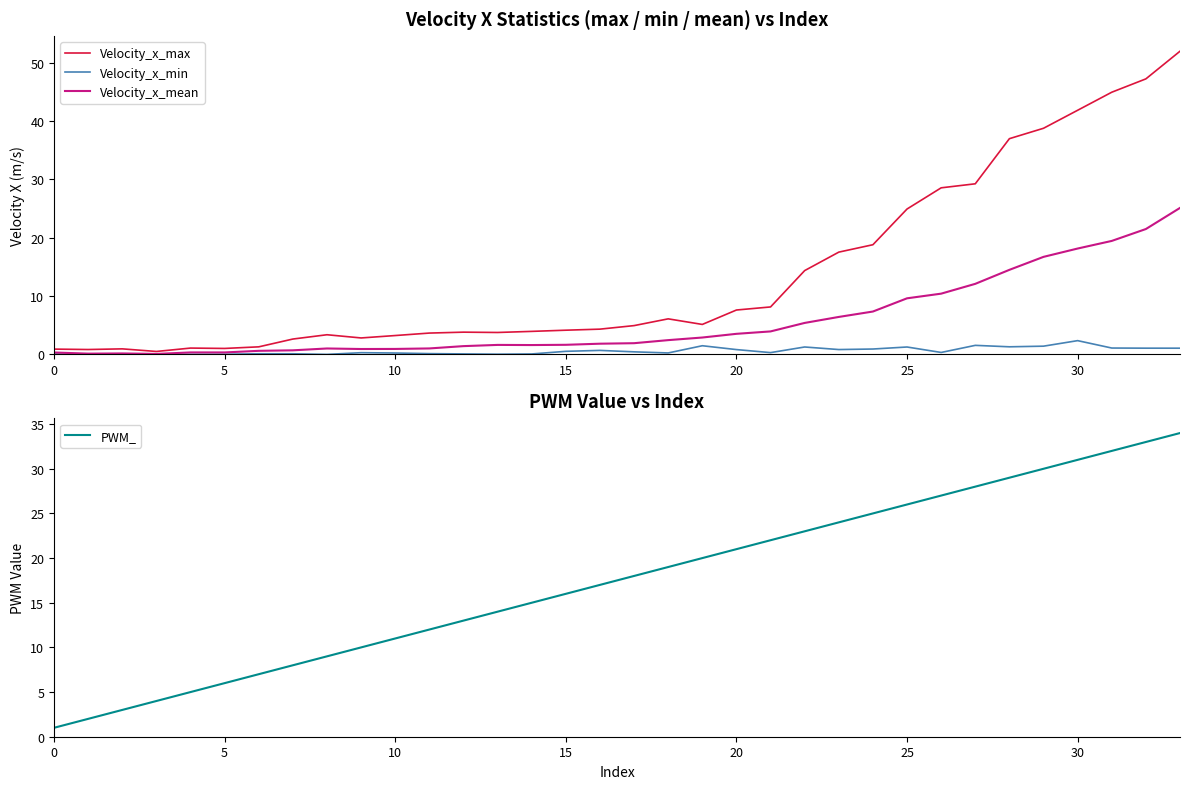

Rank the series at 9 from lowest to highest value.

Velocity_x_min, Velocity_x_mean, Velocity_x_max, PWM_